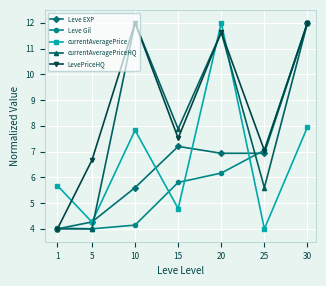

What is the maximum value shown in the chart?

12.0